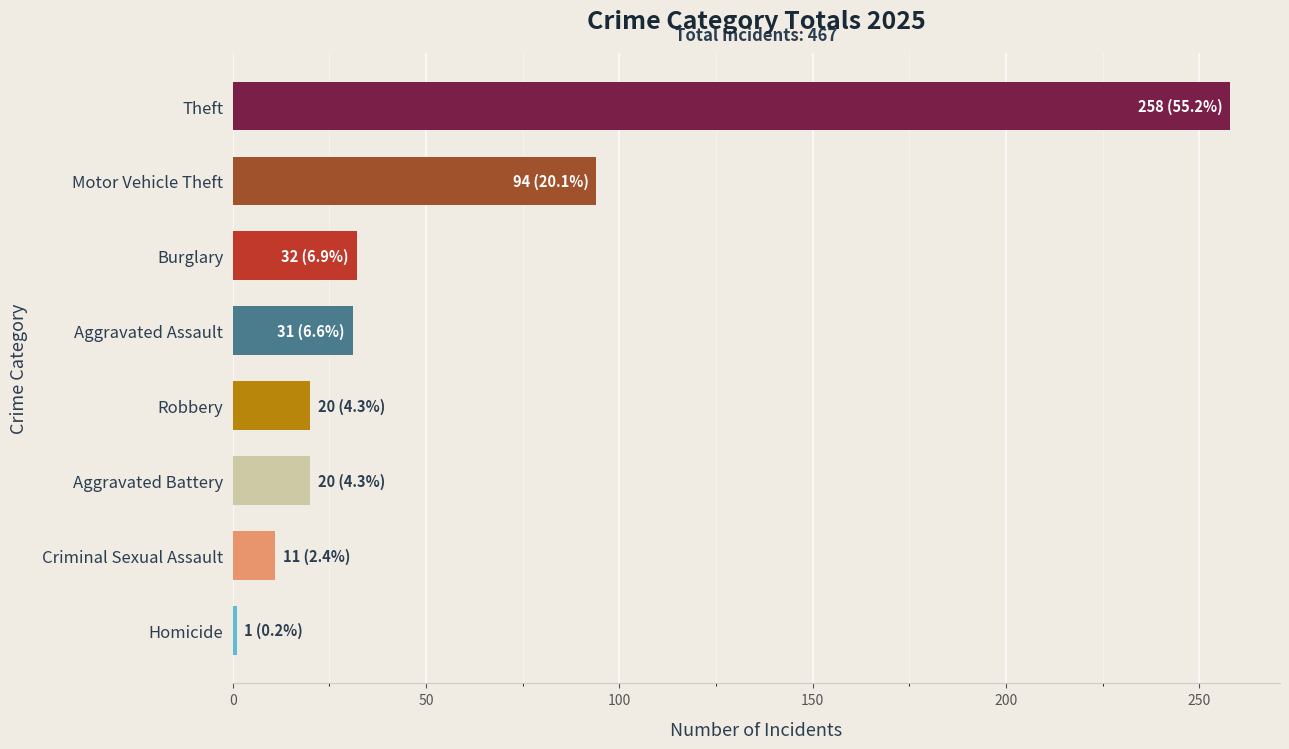

At which label is the value closest to 129?

Motor Vehicle Theft